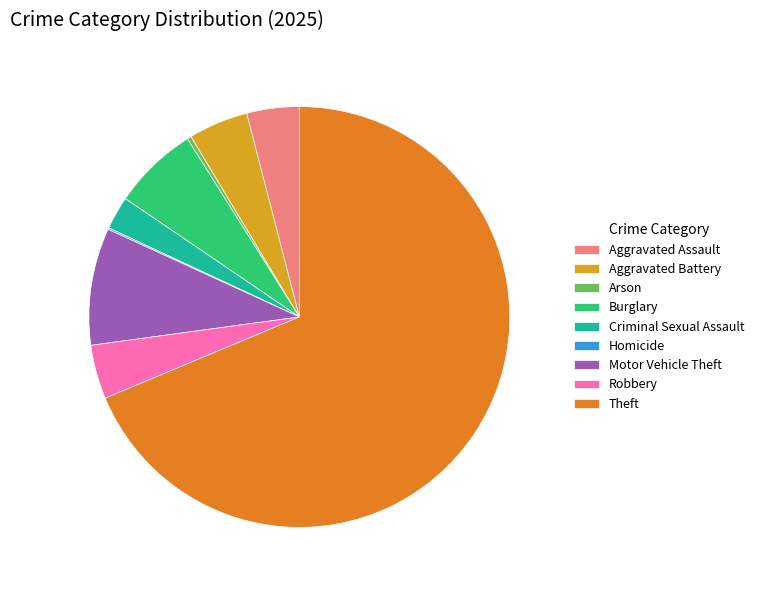

True or false: Theft accounts for 56% of the total.

False